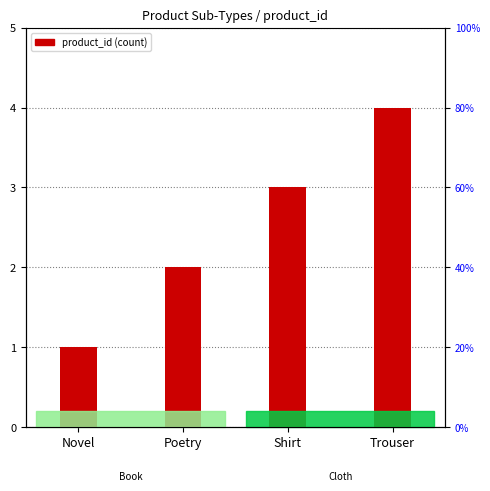

How many bars are there in total?

4